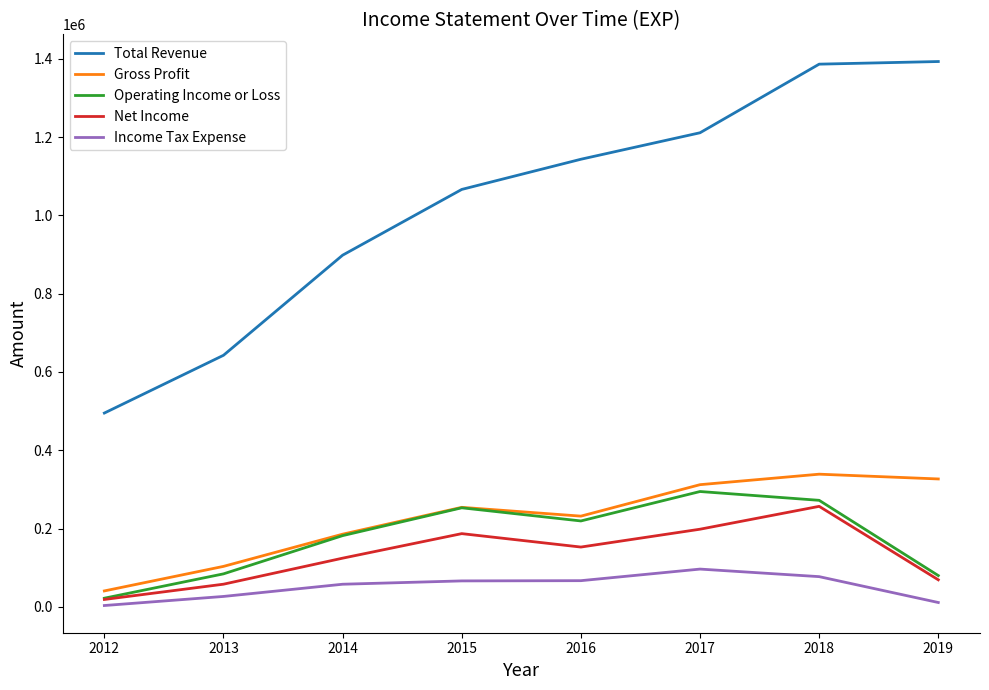

At which category is the sum across all series the highest?

2018